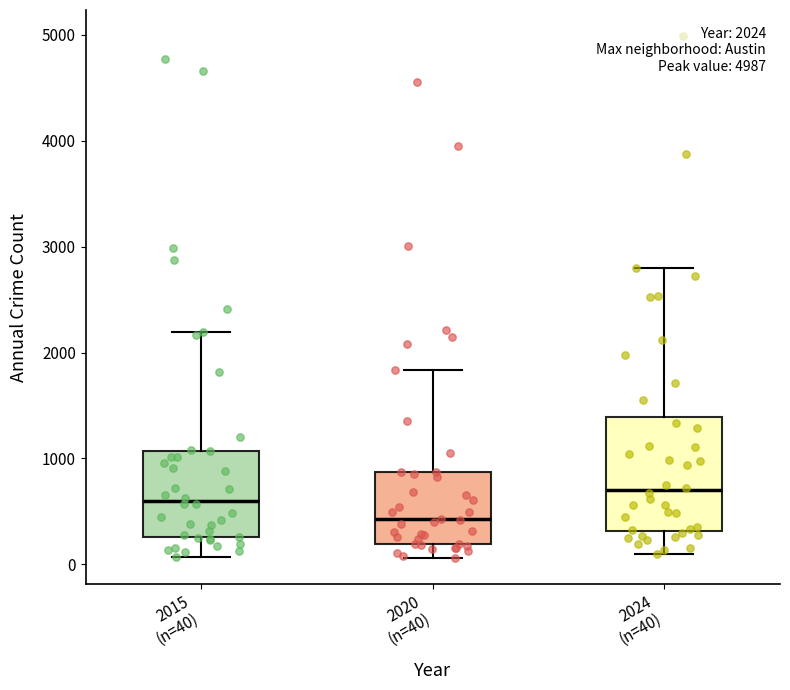

Which box's median line is the highest?

2024 (n=40)